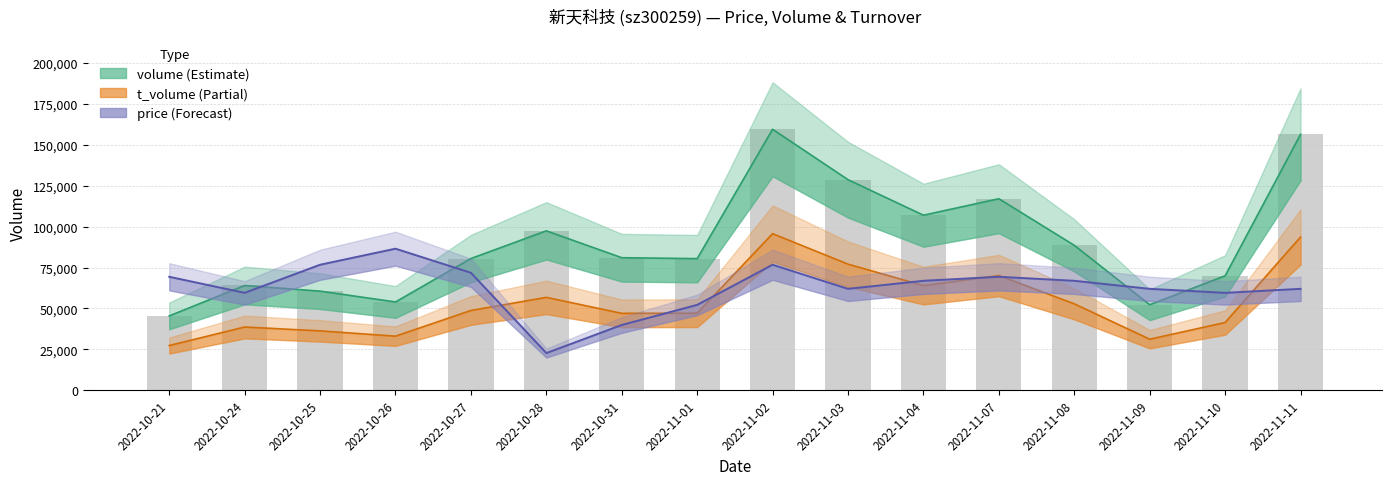

How many series are shown in this chart?

4